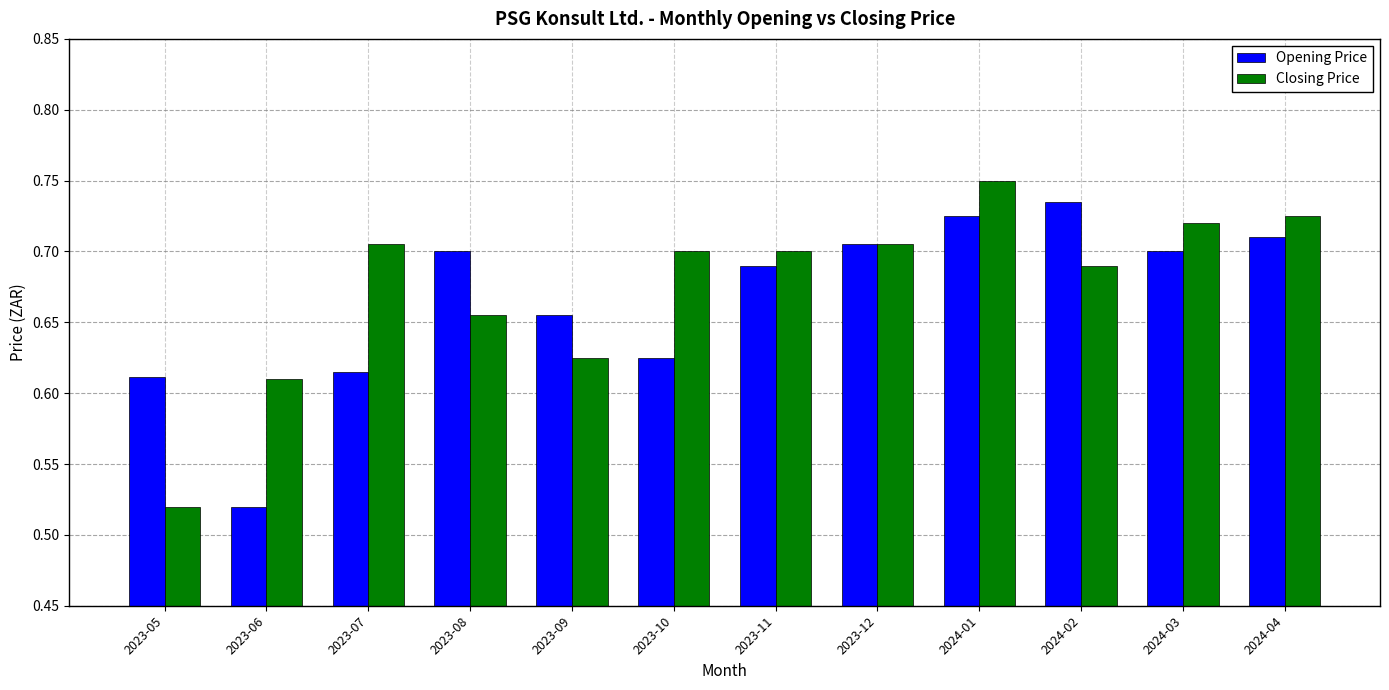

True or false: Opening Price has a value of 0.3 at 2023-12.

False